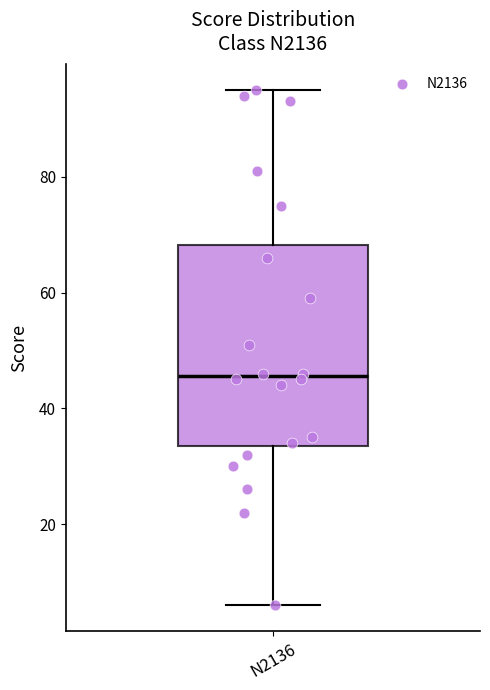

Read this box plot against the y-axis: the position of the median line, the range covered by the box, and the ends of both whiskers. The values are not printed on the chart, so give them approximately, as read against the axis.

median 46, box 34 to 68, whiskers 6 to 96